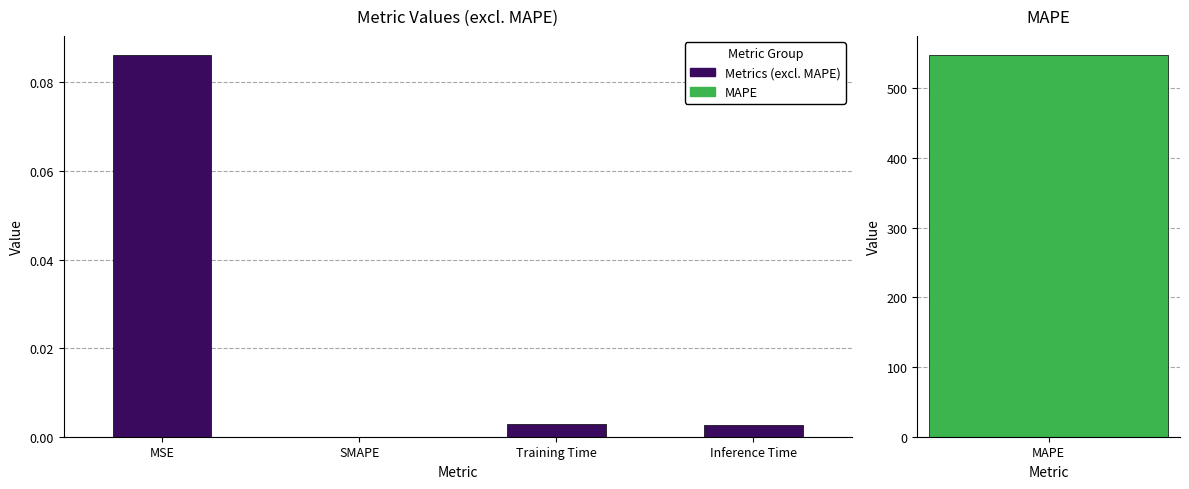

Rank the categories by value from lowest to highest.

SMAPE, Inference Time, Training Time, MSE